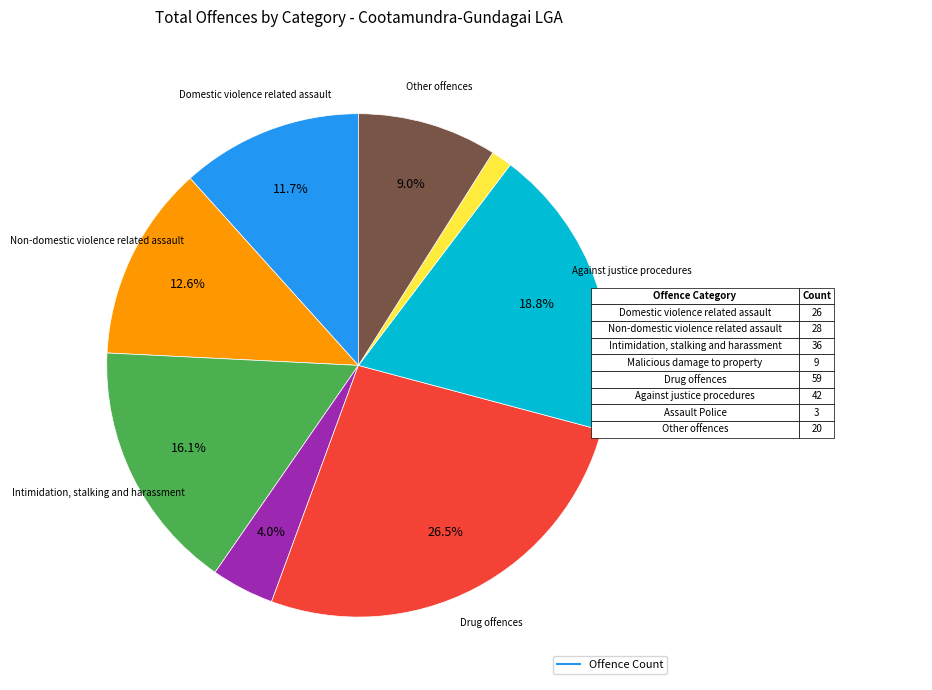

Count the number of slices in the pie.

8